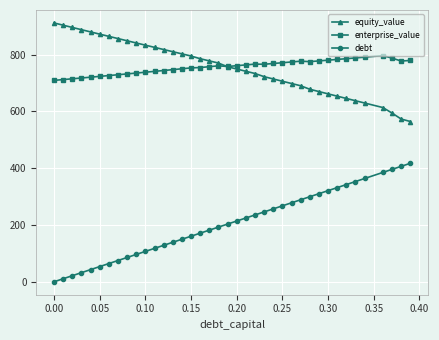

List the series in order of their peak value, highest first.

equity_value, enterprise_value, debt